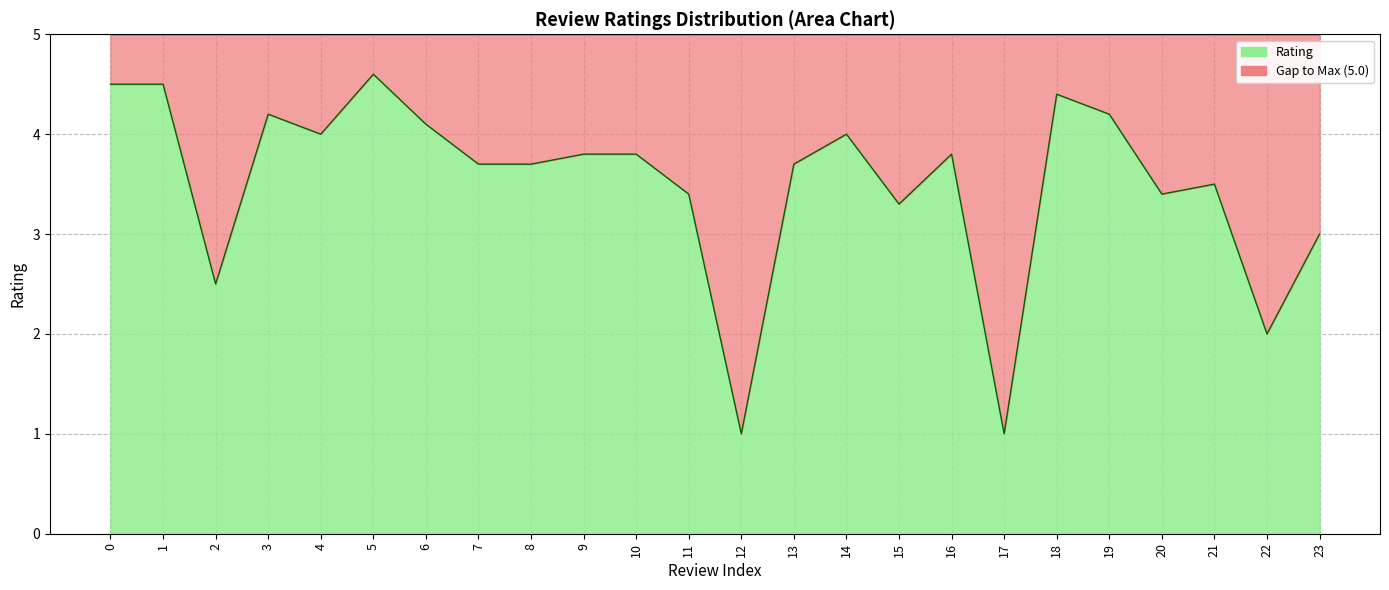

What is the ratio of the value at 12 to the value at 19?

0.2